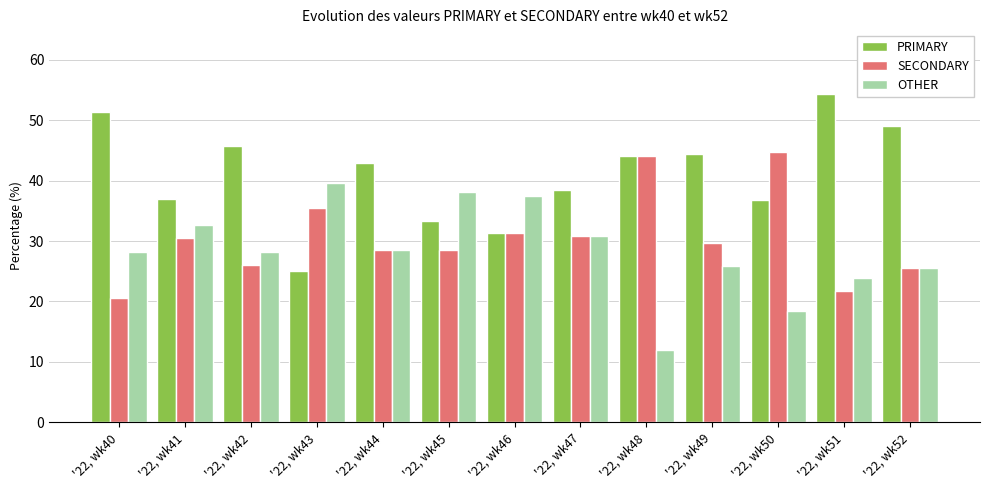

At which label does SECONDARY first exceed 29?

'22, wk41